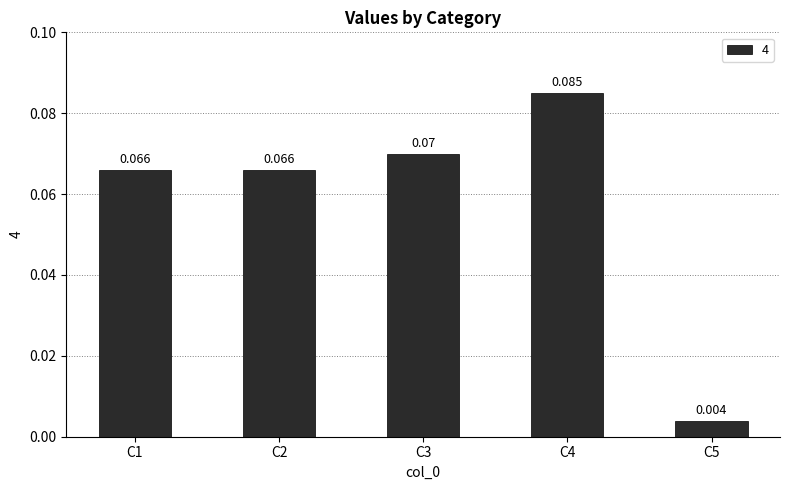

What is the approximate value at C4?

0.1